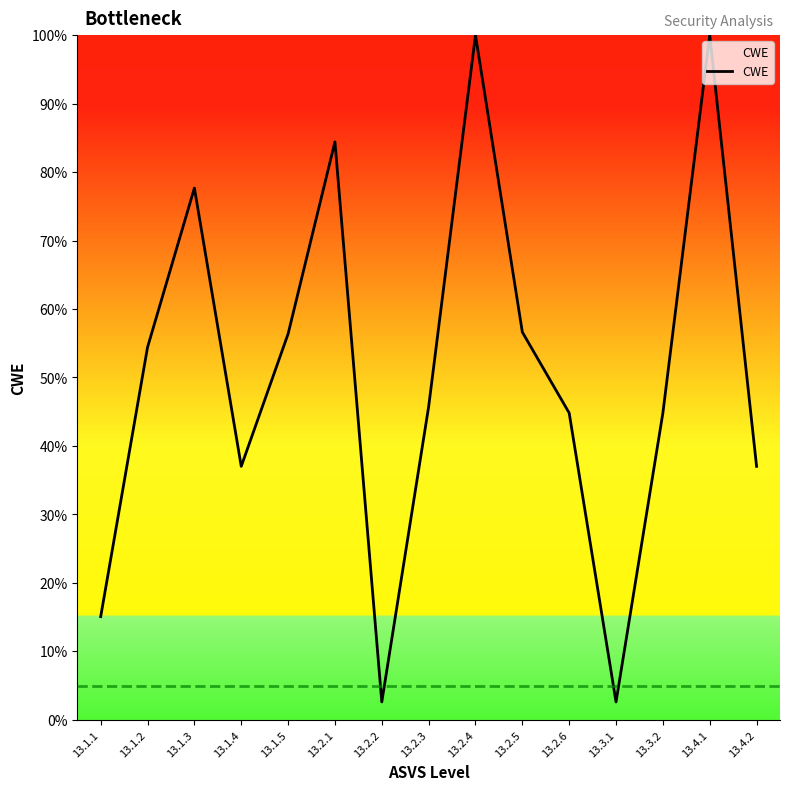

What is the minimum value shown in the chart?

2.6